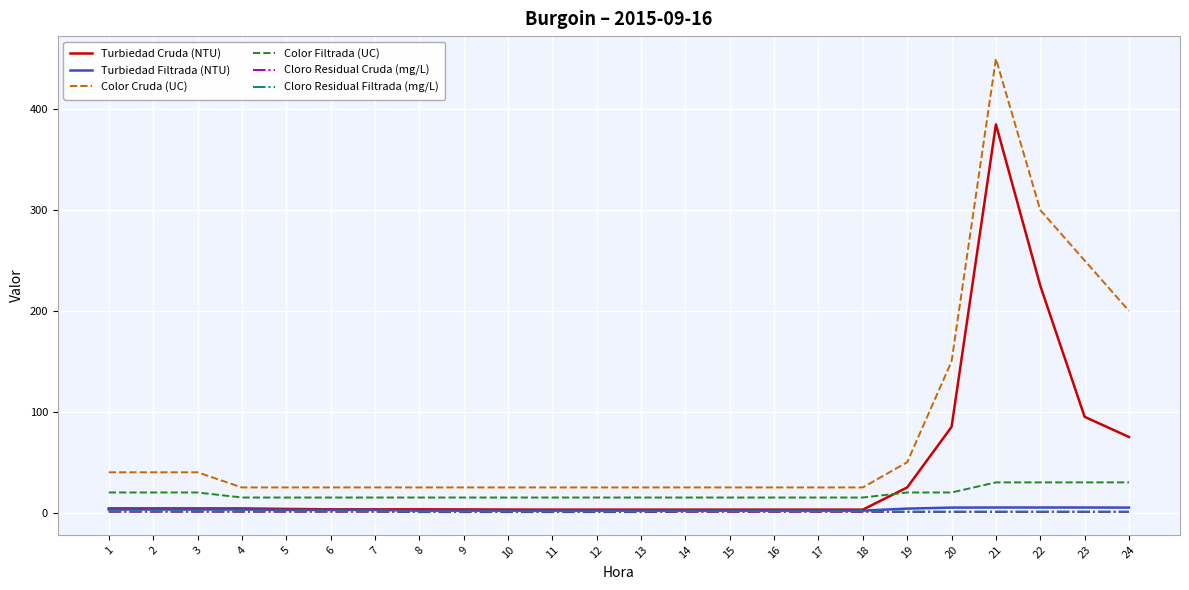

Which series has the largest range (max minus min)?

Color Cruda (UC)